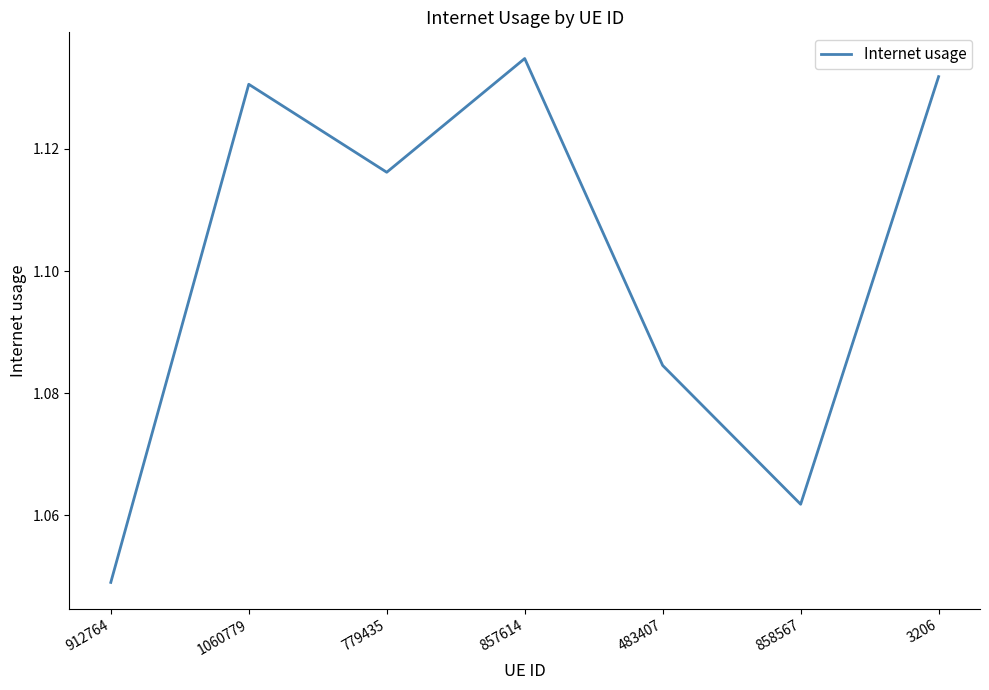

List the labels in order of value, largest first.

857614, 3206, 1060779, 779435, 483407, 858567, 912764